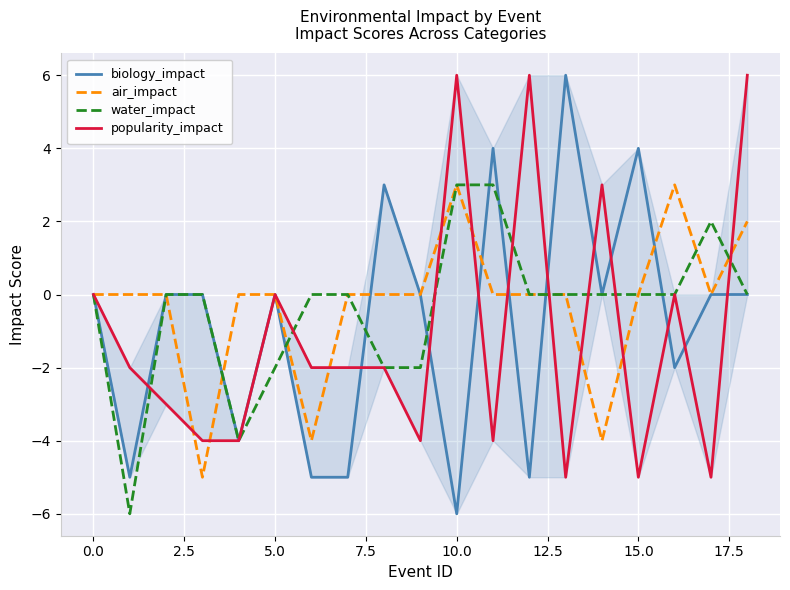

What is the minimum value for water_impact?

-6